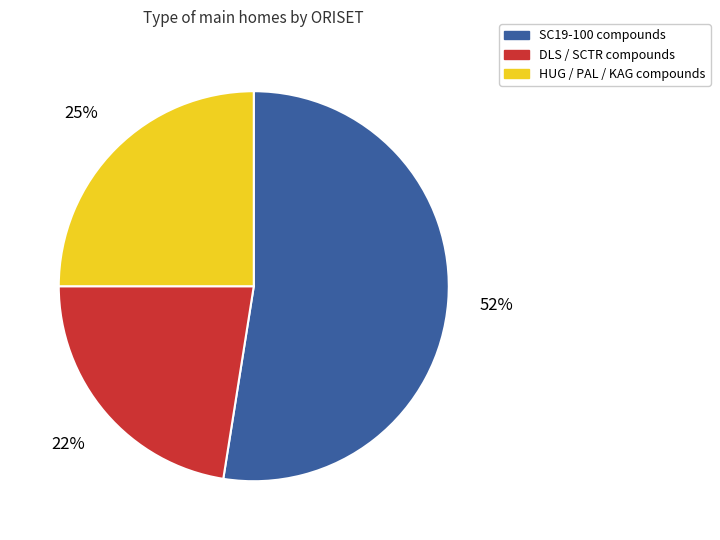

To the nearest percent, what is the difference between the largest and smallest slice percentages?

30%